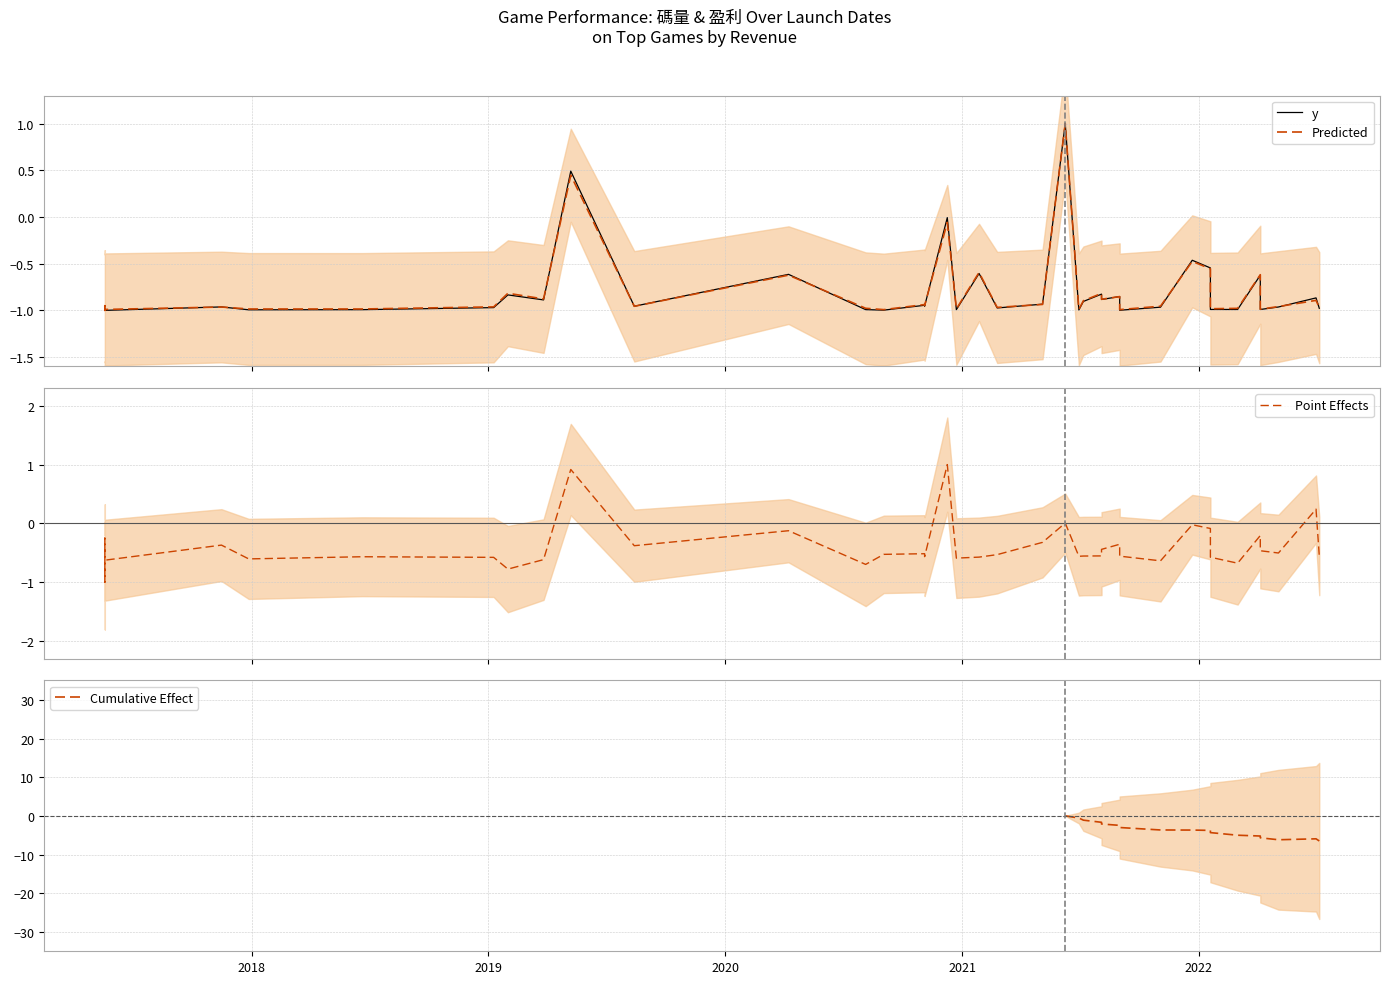

Reading left to right, transcribe all the data shown in this chart.

碼量: -1.0	-1.0	-1.0	-1.0	-1.0	-1.0	-1.0	-1.0	-0.8	-0.9	0.5	-1.0	-0.6	-1.0	-1.0	-0.9	-1.0	-0.0	-1.0	-0.6	-1.0	-0.9	1.0	-1.0	-0.9	-0.8	-0.9	-0.9	-1.0	-1.0	-0.5	-0.5	-1.0	-1.0	-0.6	-1.0	-1.0	-0.9	-1.0
吐錢: -1.0	-1.0	-1.0	-1.0	-1.0	-1.0	-1.0	-1.0	-0.8	-0.9	0.4	-1.0	-0.6	-1.0	-1.0	-0.9	-0.9	-0.1	-1.0	-0.6	-1.0	-0.9	1.0	-1.0	-0.9	-0.8	-0.9	-0.9	-1.0	-1.0	-0.5	-0.6	-1.0	-1.0	-0.6	-1.0	-1.0	-0.9	-1.0
盈利: -0.7	-1.0	-0.2	-0.6	-0.4	-0.6	-0.6	-0.6	-0.8	-0.6	0.9	-0.4	-0.1	-0.7	-0.5	-0.5	-0.6	1.0	-0.6	-0.6	-0.5	-0.3	0.0	-0.6	-0.6	-0.6	-0.4	-0.4	-0.6	-0.6	-0.0	-0.1	-0.6	-0.7	-0.2	-0.5	-0.5	0.2	-0.6